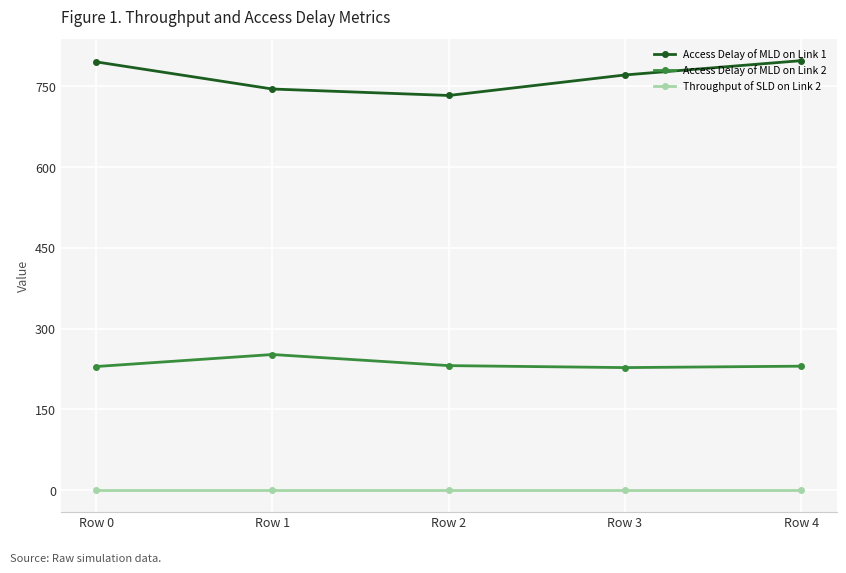

How many categories are shown in the chart?

5